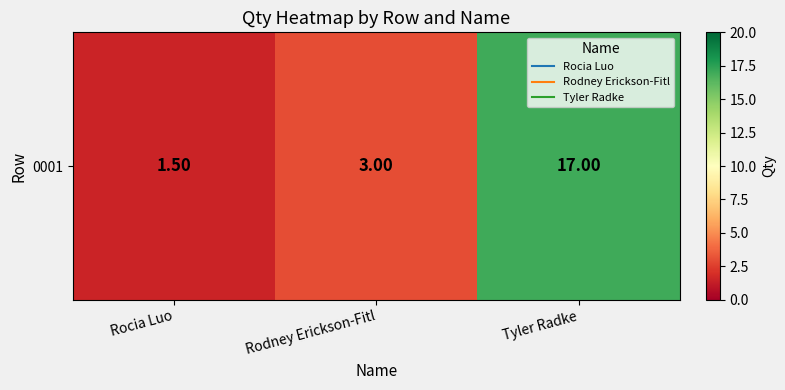

At which category does the chart reach its minimum across all series?

Rocia Luo